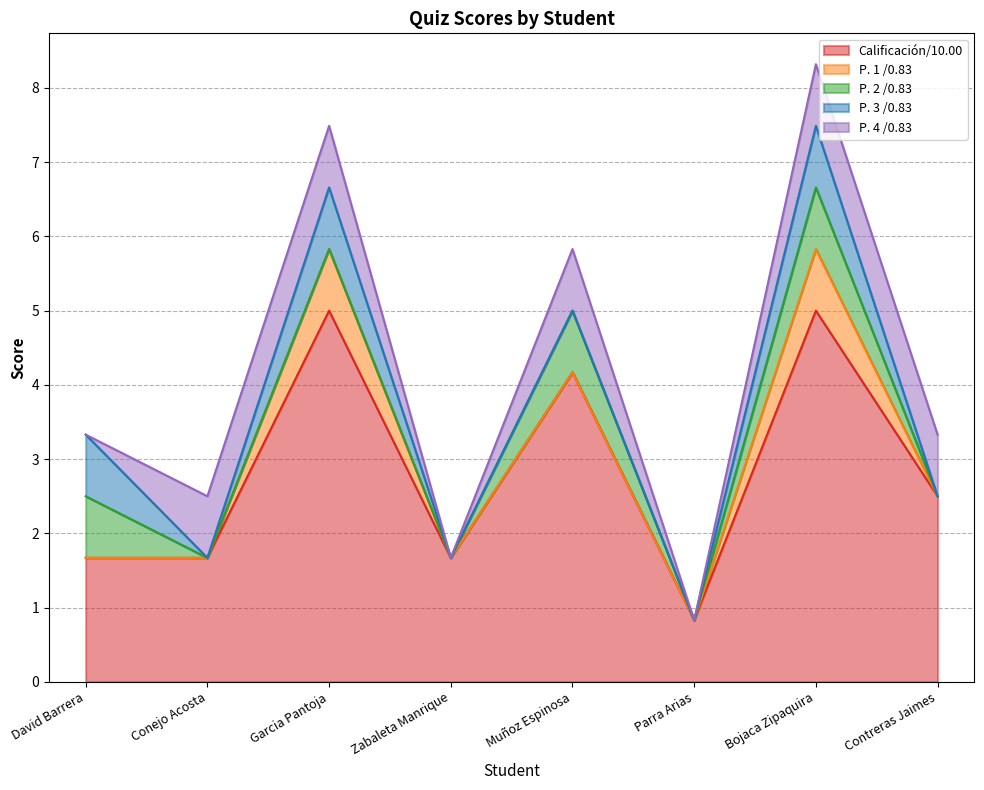

How many lines are shown in the chart?

5